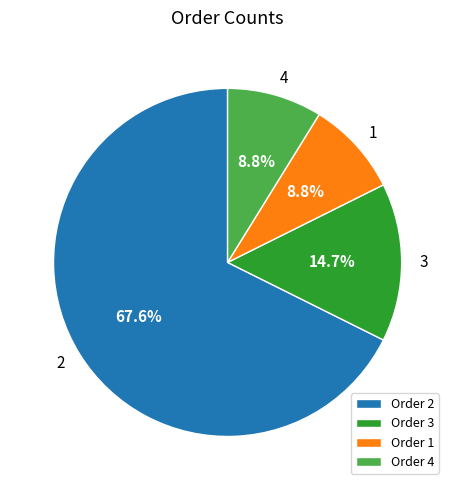

Approximately how many times larger is the value at Order 3 compared to Order 1?

1.7